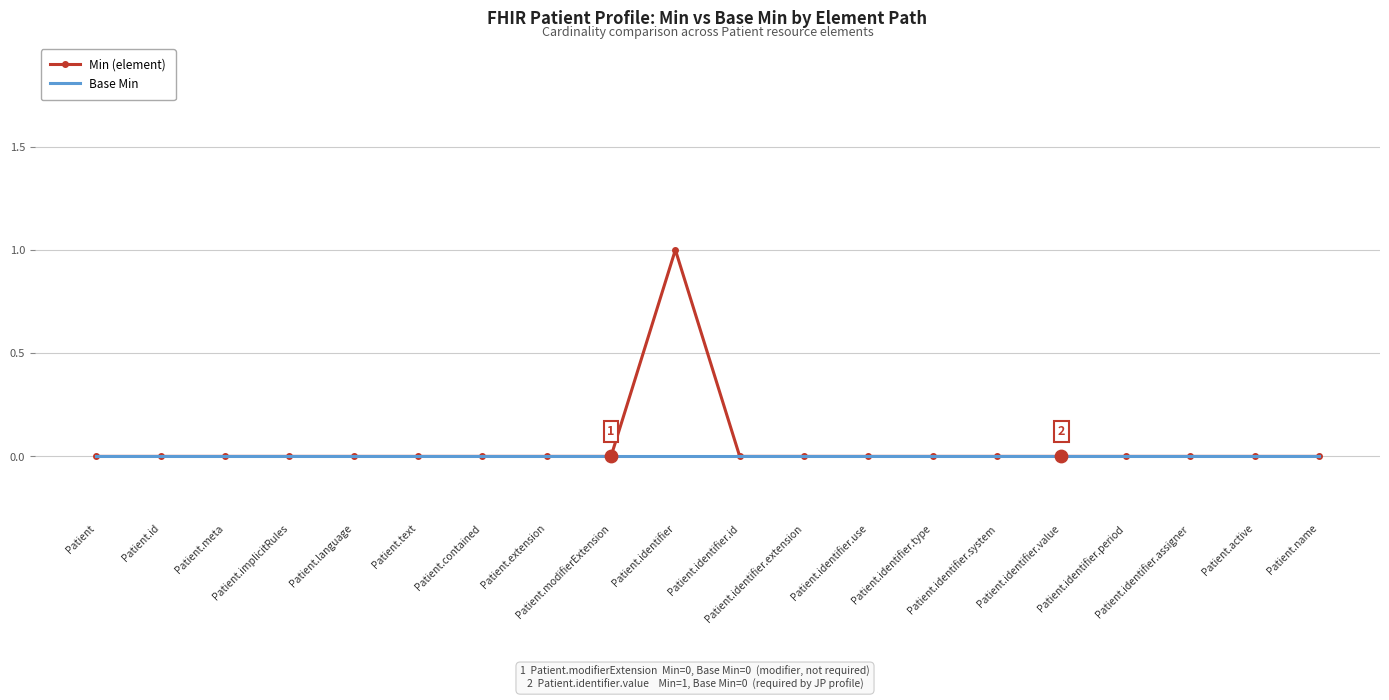

Which series has the widest spread of values?

Min (element)